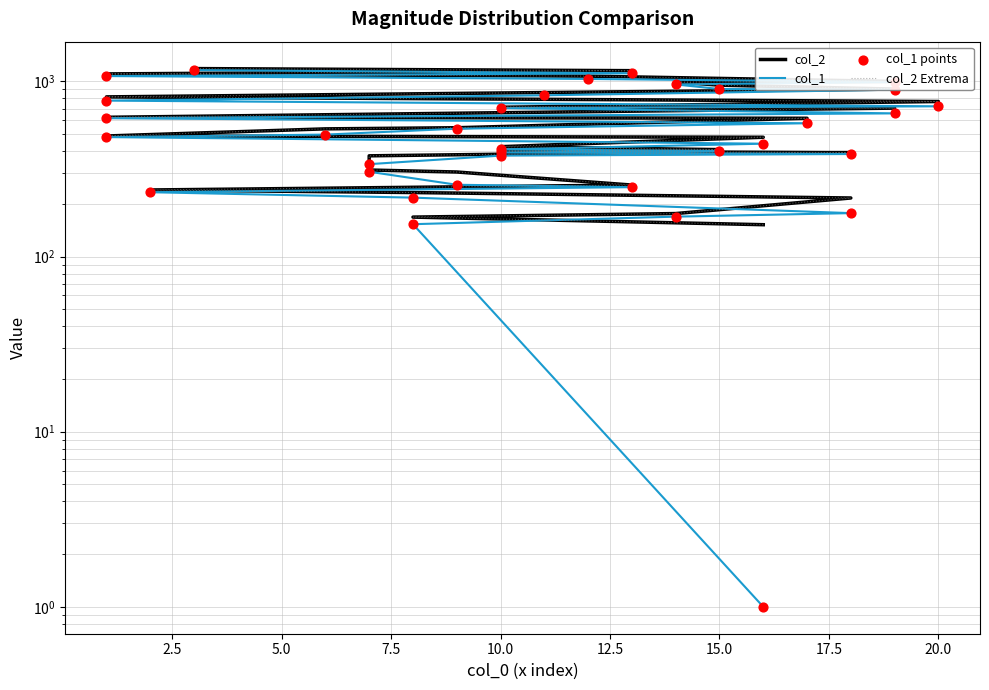

What are all the series names shown in the legend?

col_2, col_1, col_2 Extrema, col_1 points